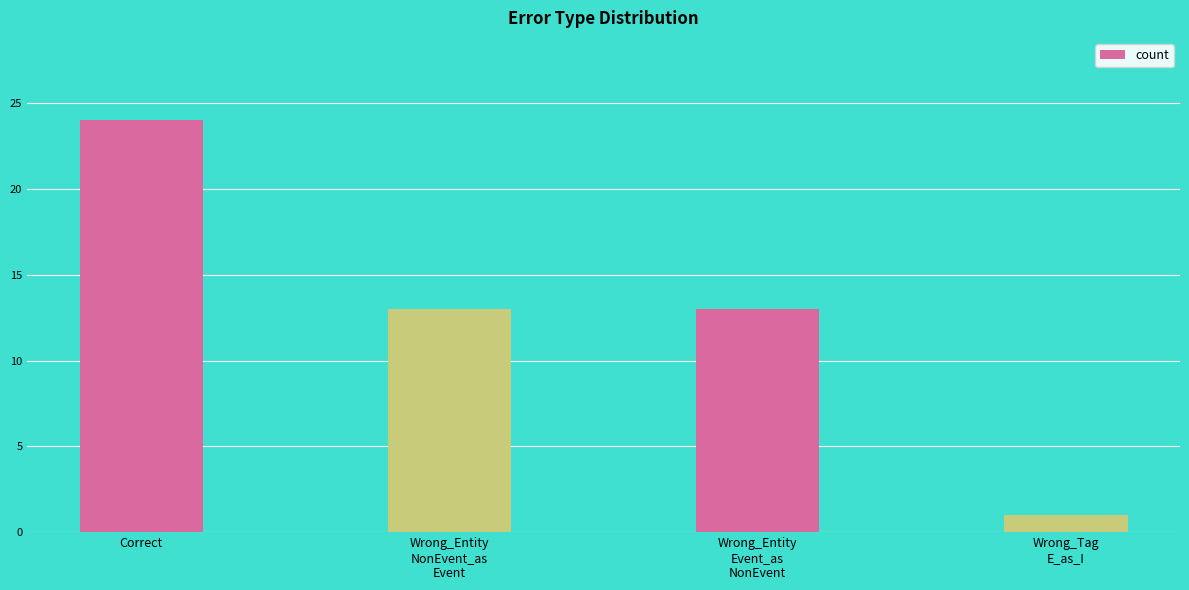

Reading left to right, transcribe all the data shown in this chart.

24	13	13	1